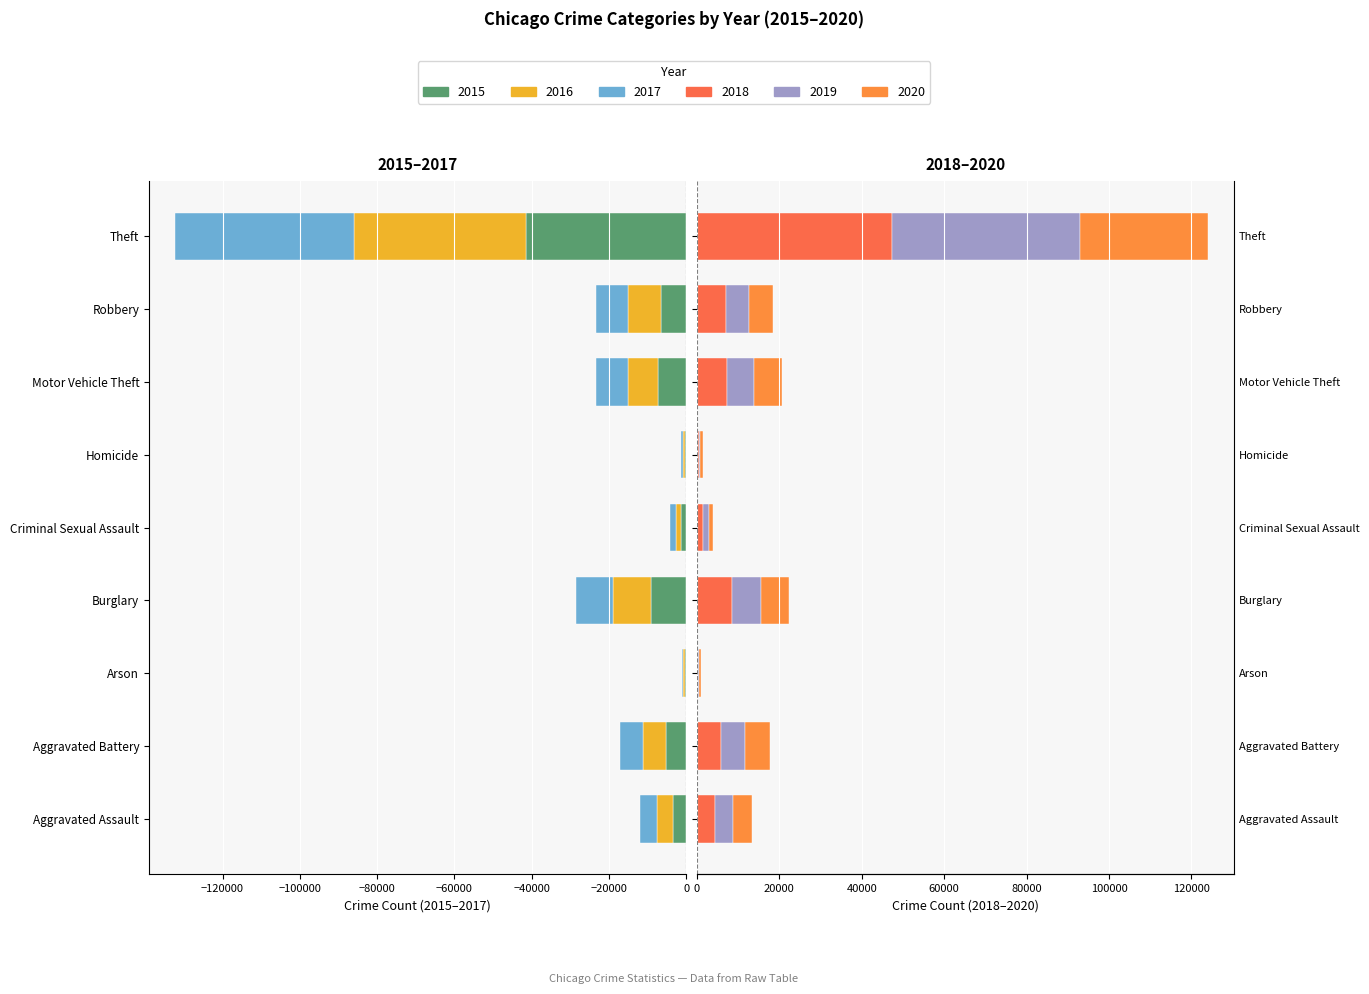

What is the average value of the 2016 series?

-9246